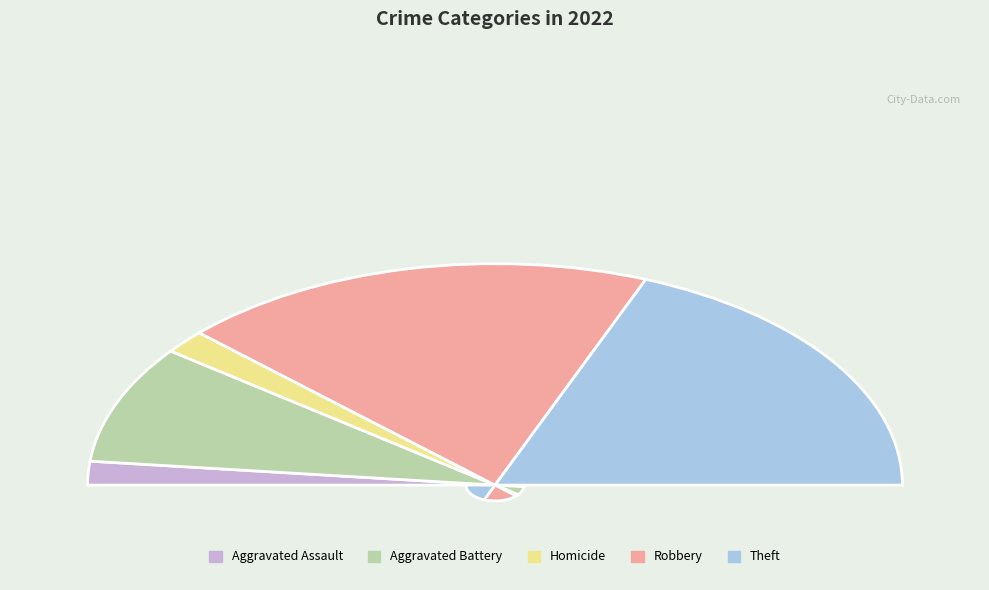

Which slice is the largest?

Robbery